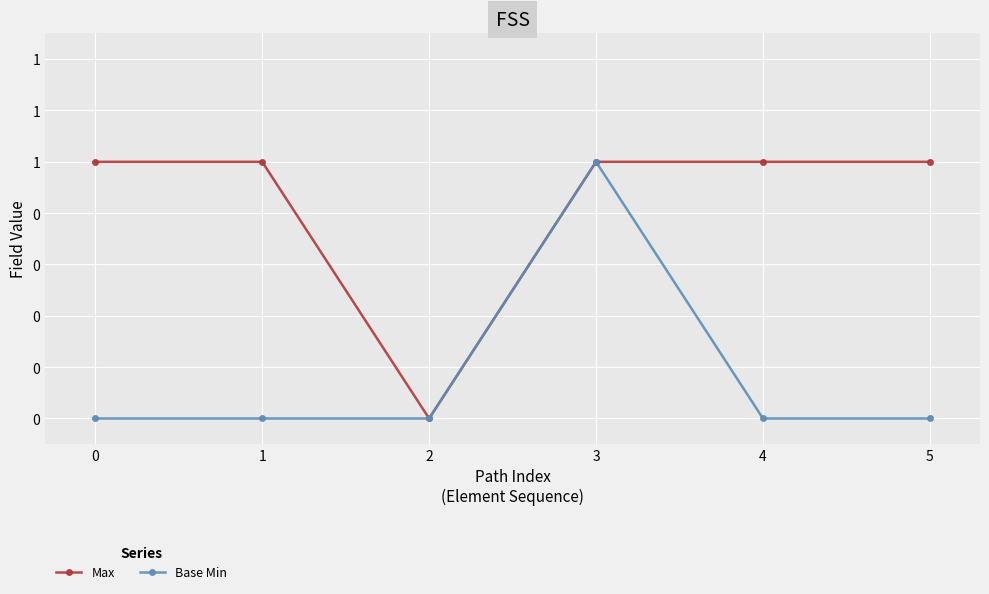

What are all the series names shown in the legend?

Max, Base Min